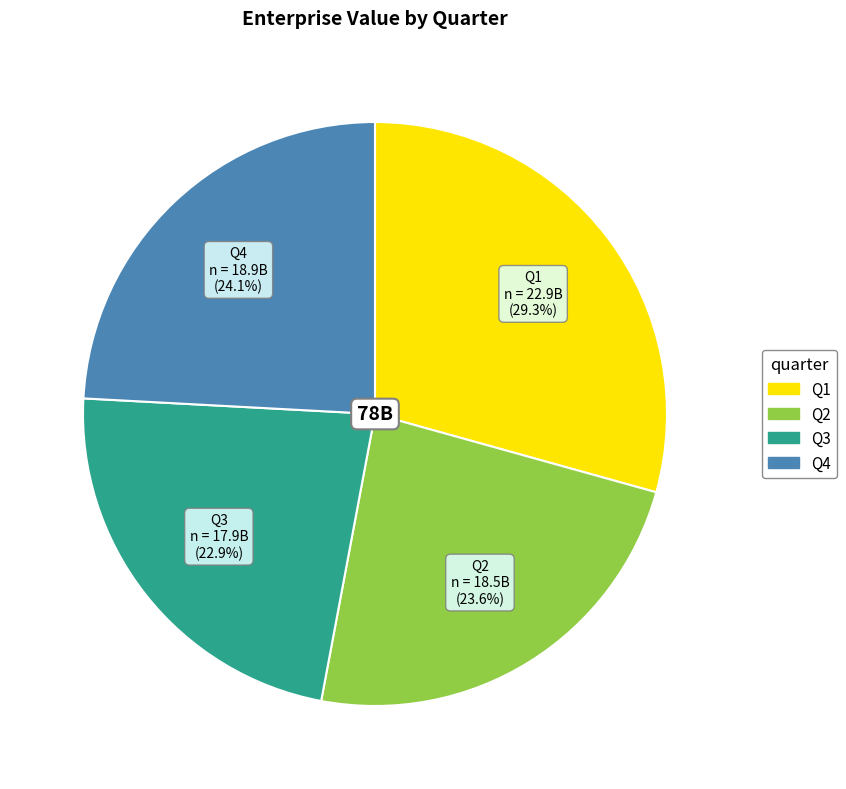

How many slices are in this pie chart?

4